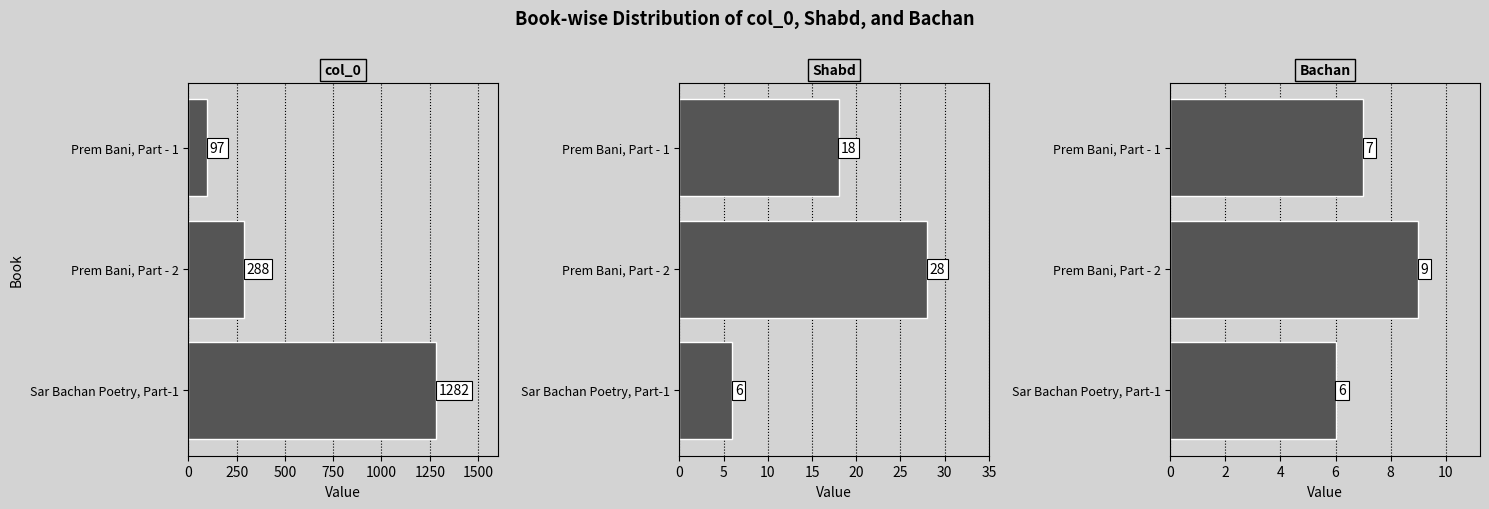

How many values in the Shabd series exceed 18?

1